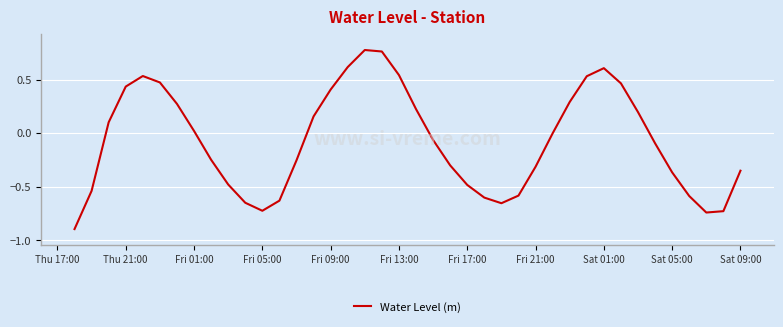

What is the minimum value shown in the chart?

-0.9